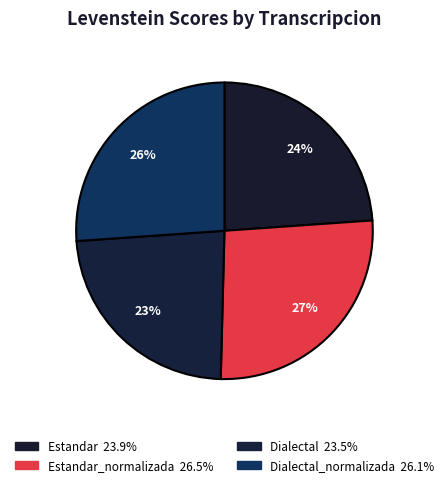

Count the number of slices in the pie.

4